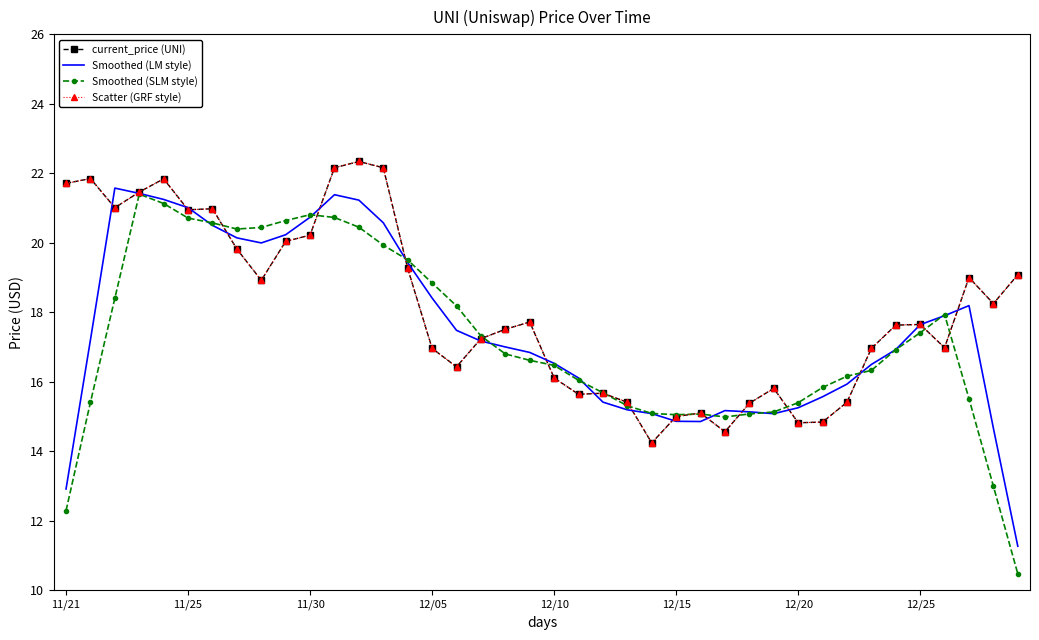

Rank the series by their maximum value, from lowest to highest.

Smoothed (SLM style), Smoothed (LM style), current_price (UNI), Scatter (GRF style)